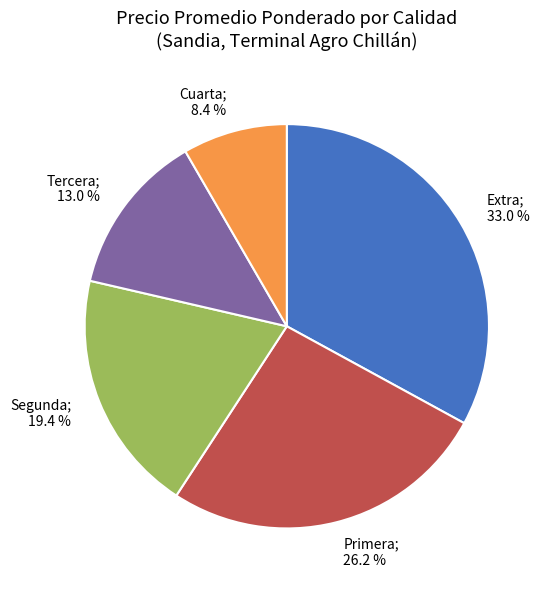

Is there a majority slice in this chart?

No